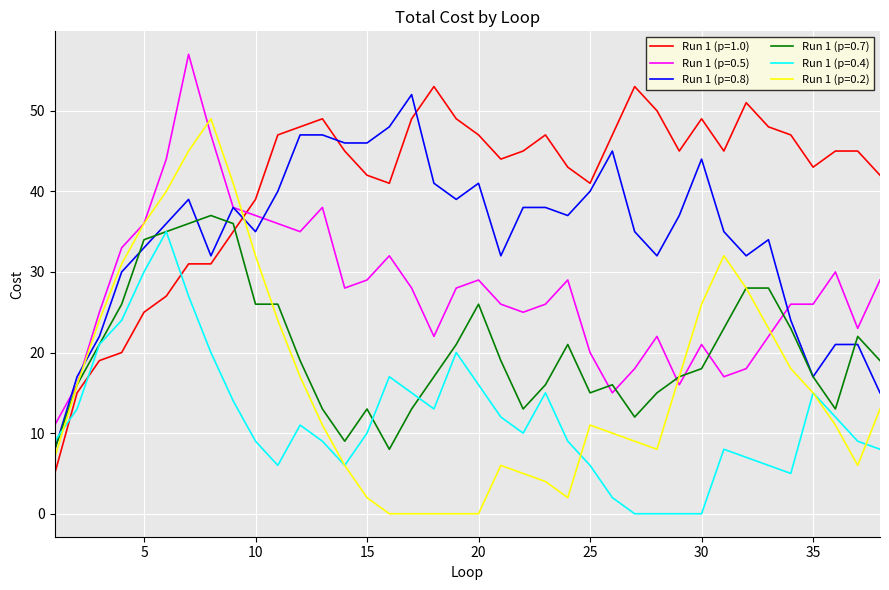

Rank the series by their maximum value, from highest to lowest.

Run 1 (p=0.5), Run 1 (p=1.0), Run 1 (p=0.8), Run 1 (p=0.2), Run 1 (p=0.7), Run 1 (p=0.4)